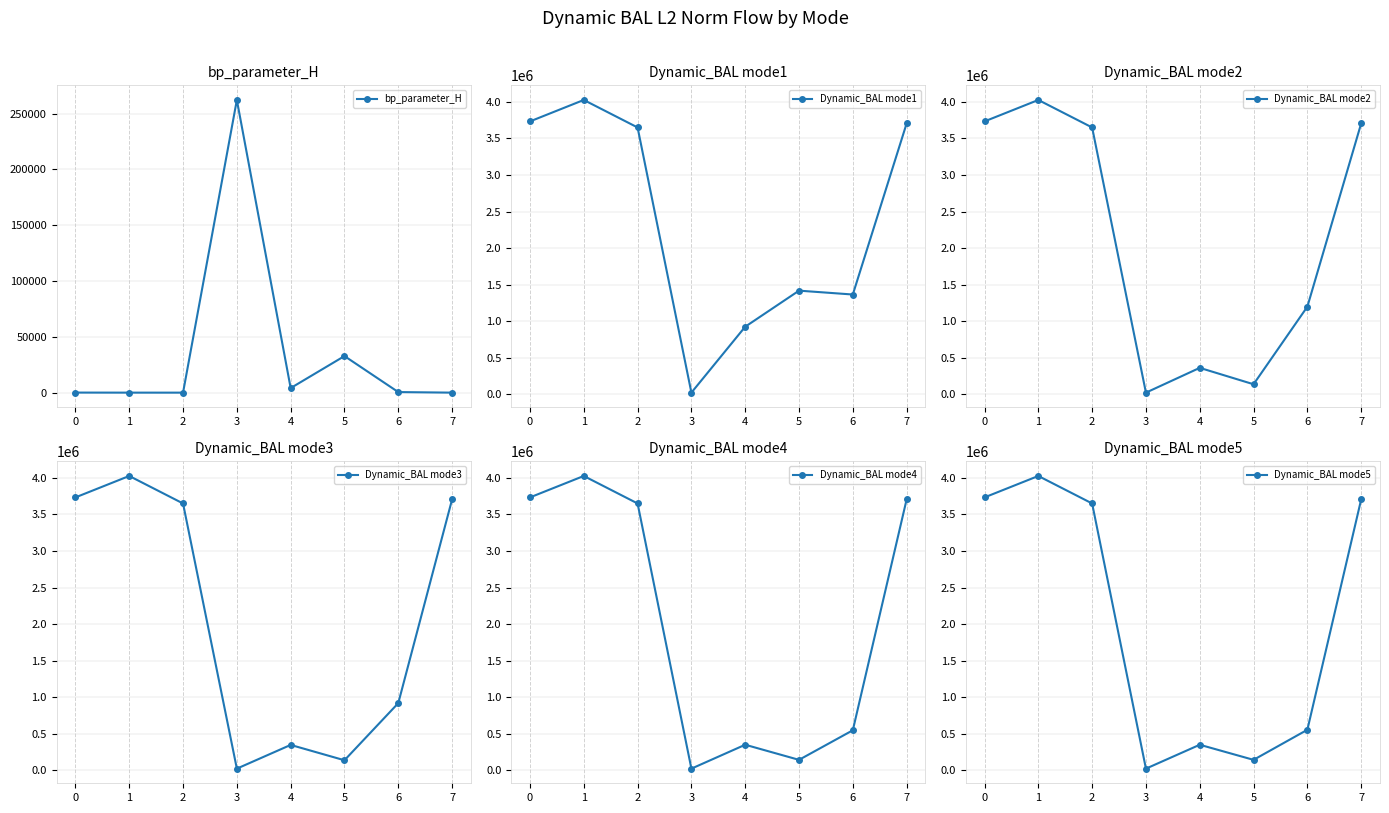

What are all the series names shown in the legend?

bp_parameter_H, Dynamic_BAL mode1, Dynamic_BAL mode2, Dynamic_BAL mode3, Dynamic_BAL mode4, Dynamic_BAL mode5